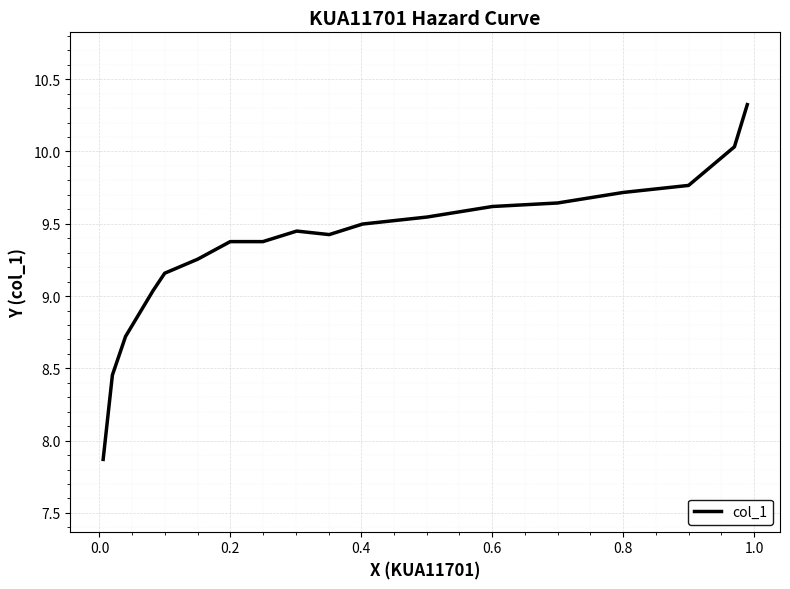

How many lines are shown in the chart?

1